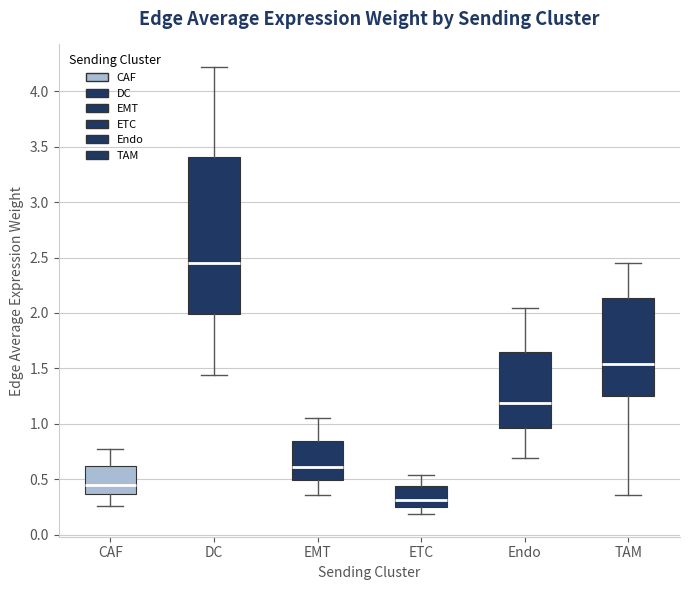

Comparing the boxes themselves (not the whiskers), which one is the tallest?

DC